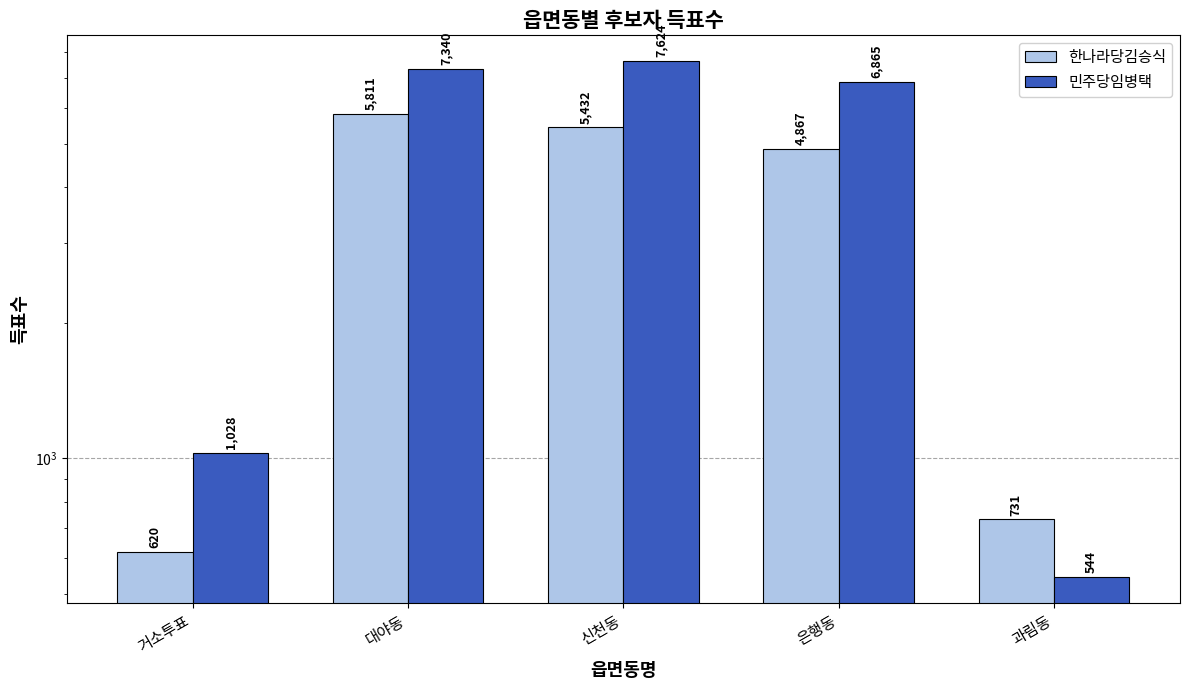

What is the sum of all 민주당임병택 values?

23401